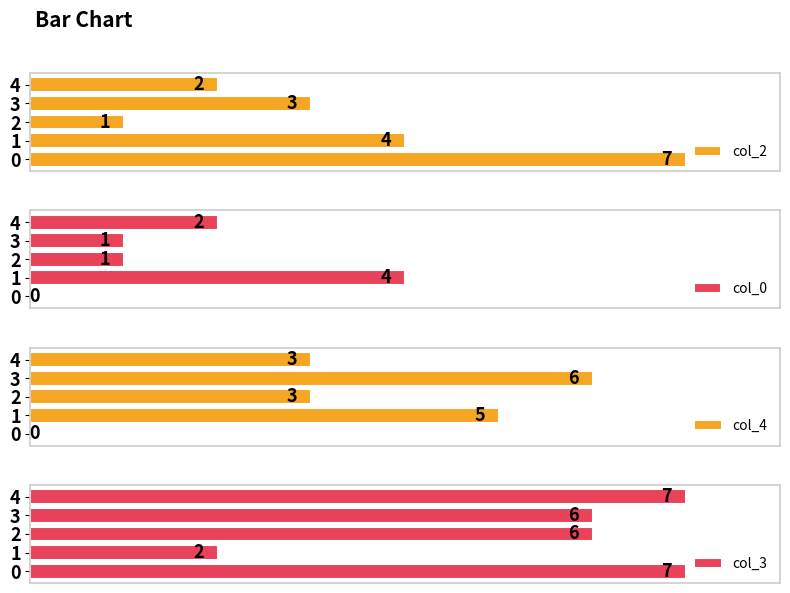

Rank the categories by col_2 value from highest to lowest.

0, 1, 3, 4, 2